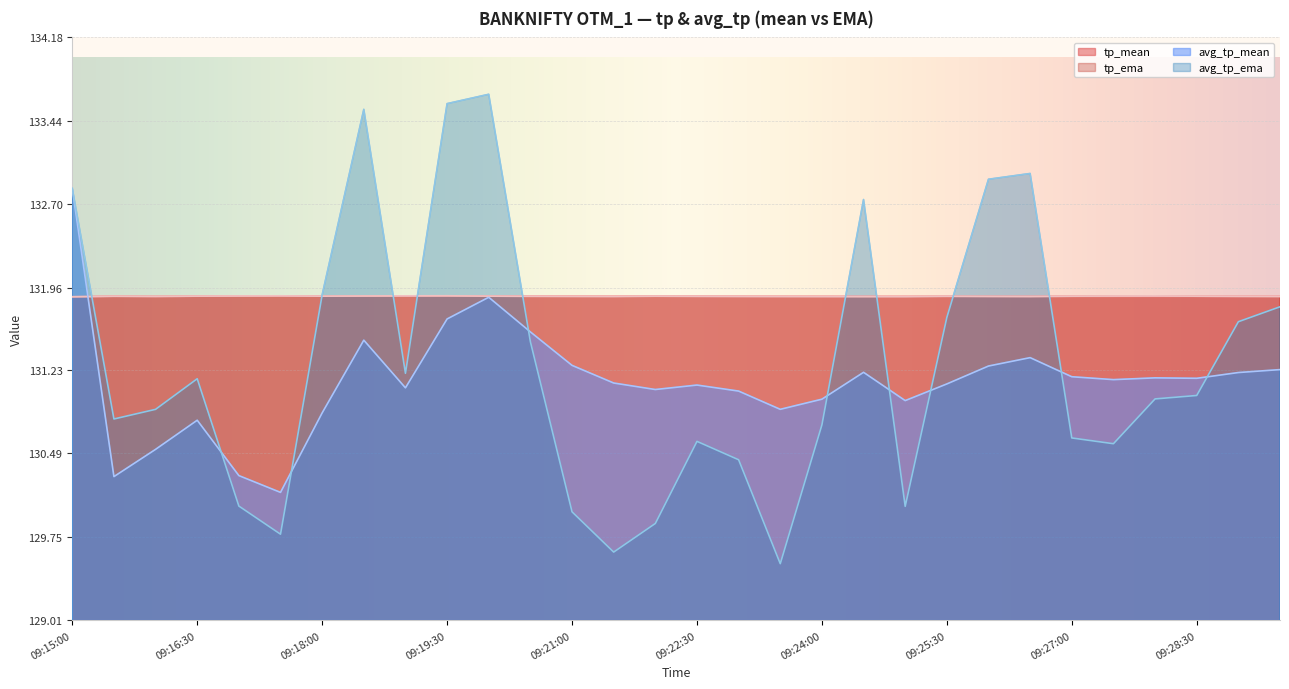

The tp_ema series shows 131.9 at 09:22:00. True or false?

True